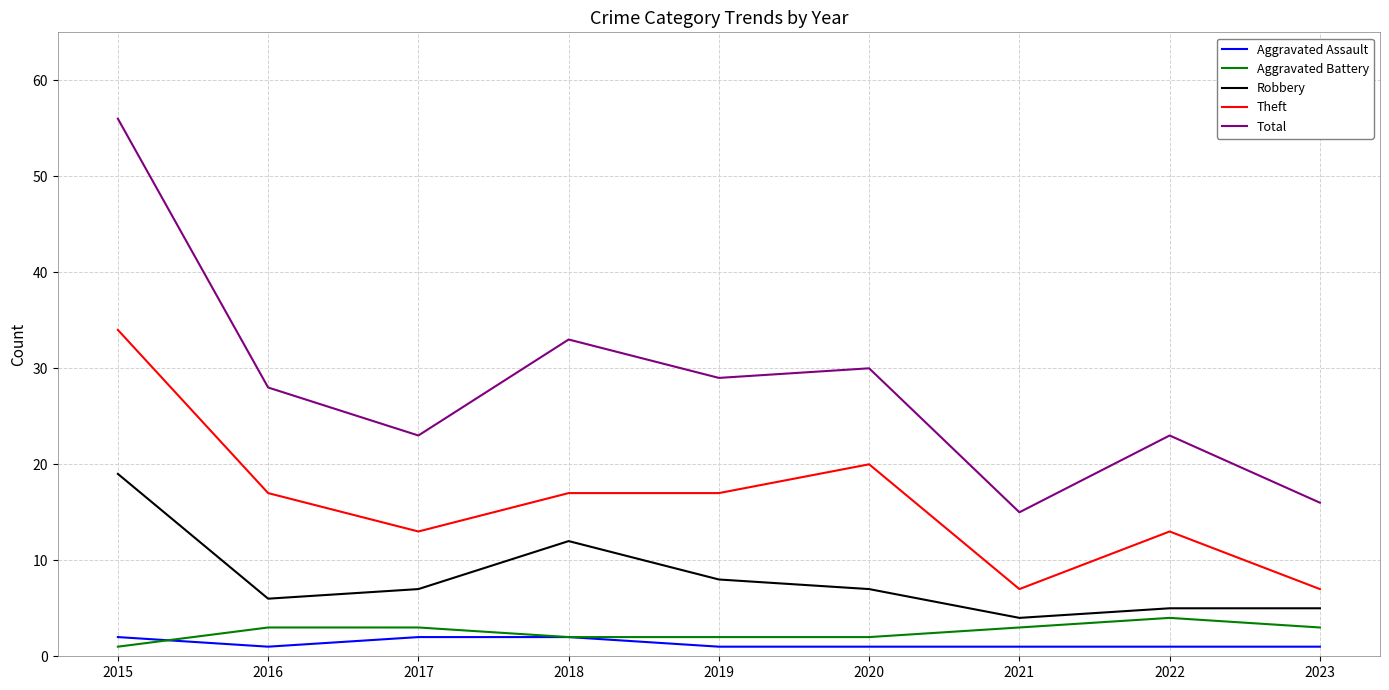

How many values in the Robbery series are below 7?

4